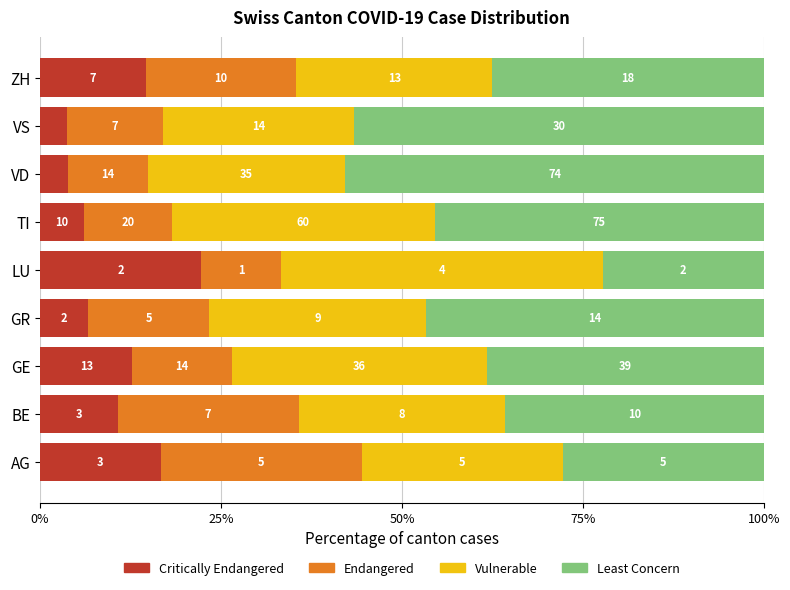

What are all the series names shown in the legend?

Critically Endangered, Endangered, Vulnerable, Least Concern